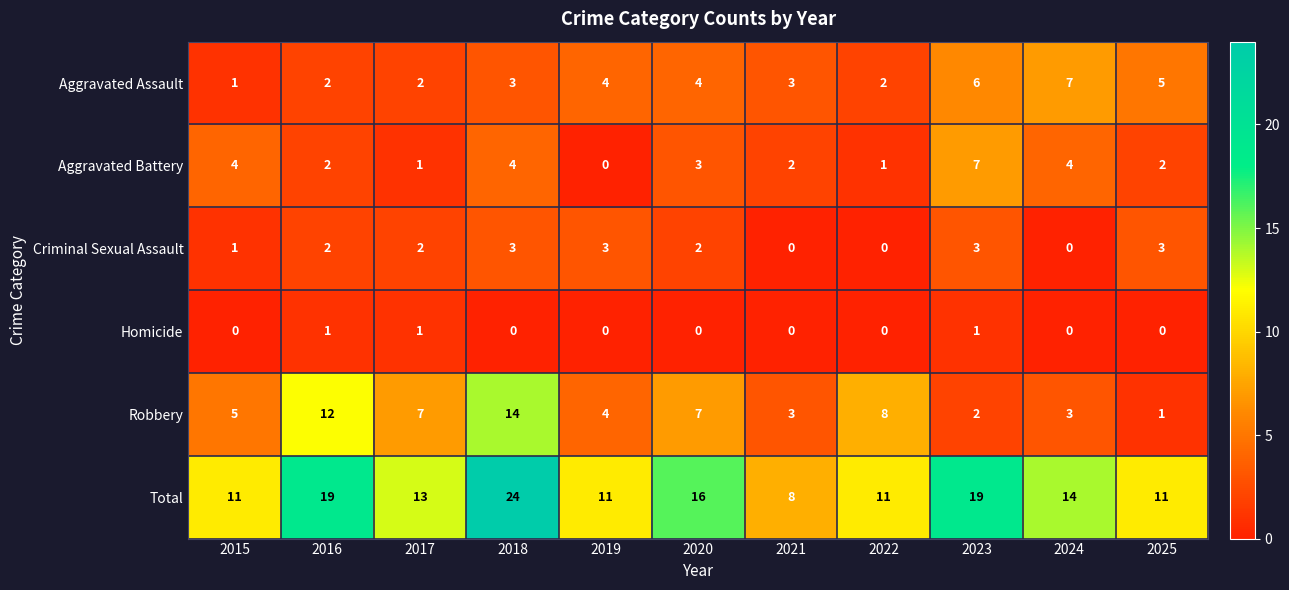

Between 2015 and 2021, which series saw the biggest shift?

Total